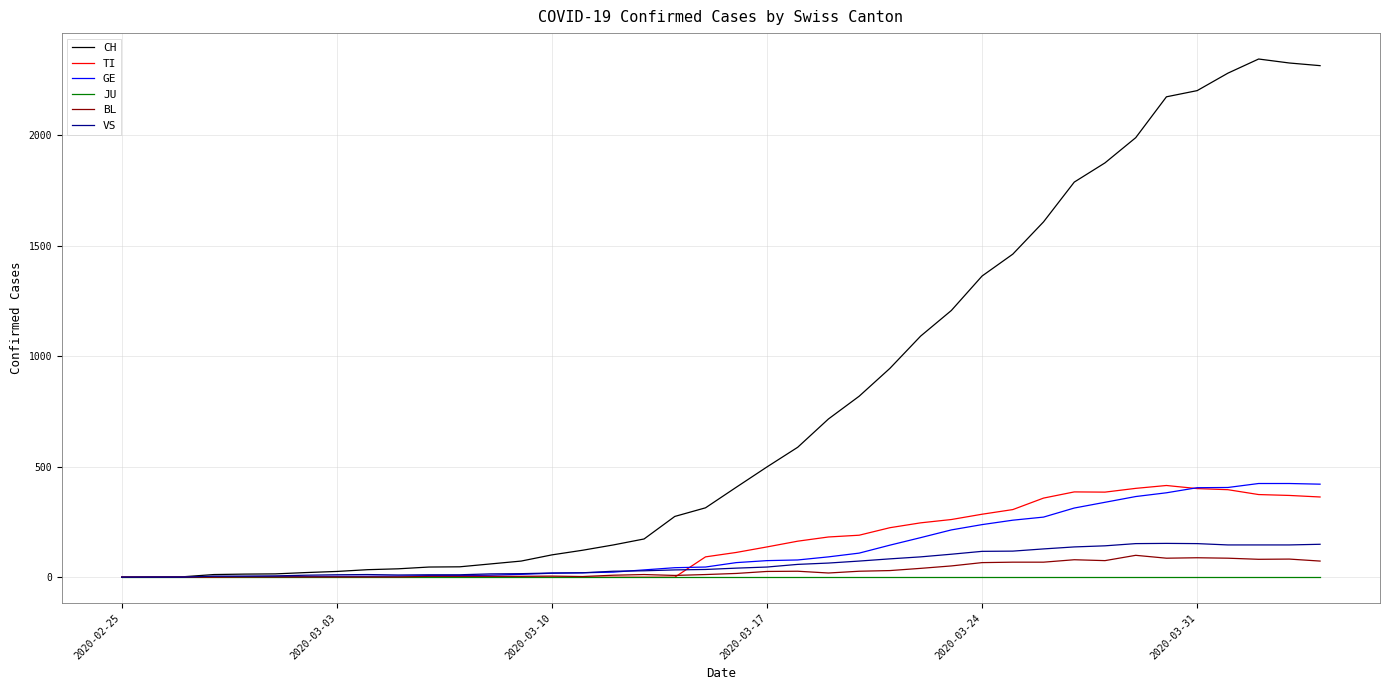

What is the highest value of the BL series?

99